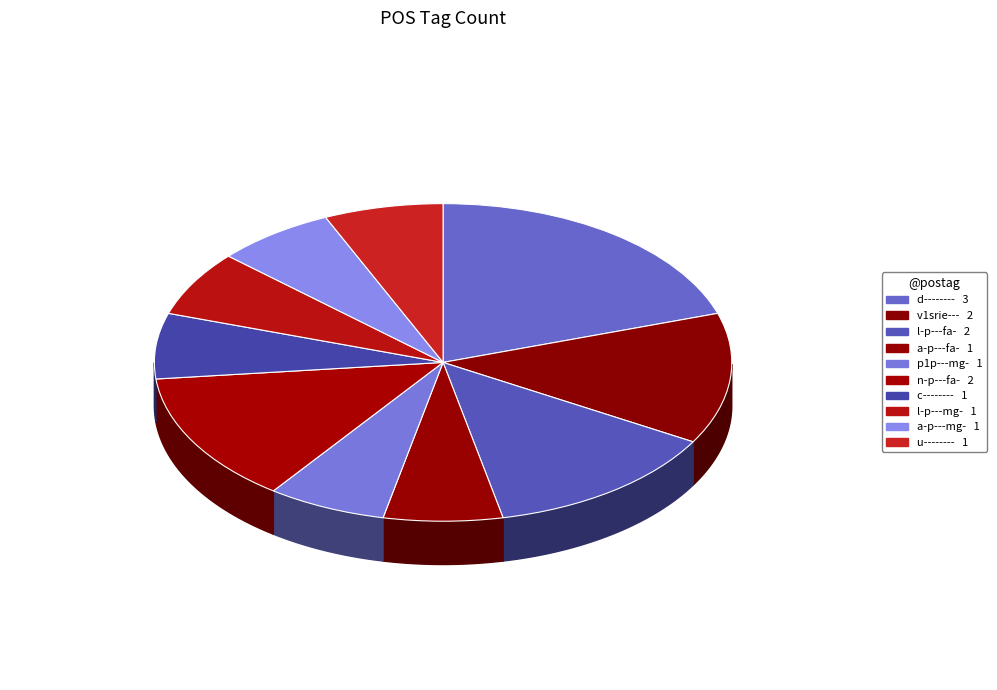

Does p1p---mg- represent more than half of the total?

No